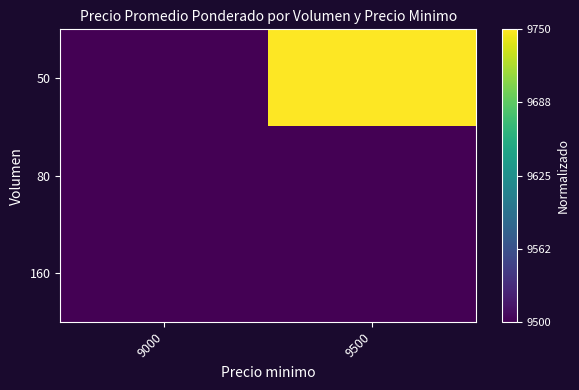

What is the difference between the highest and lowest values at 9500?

1